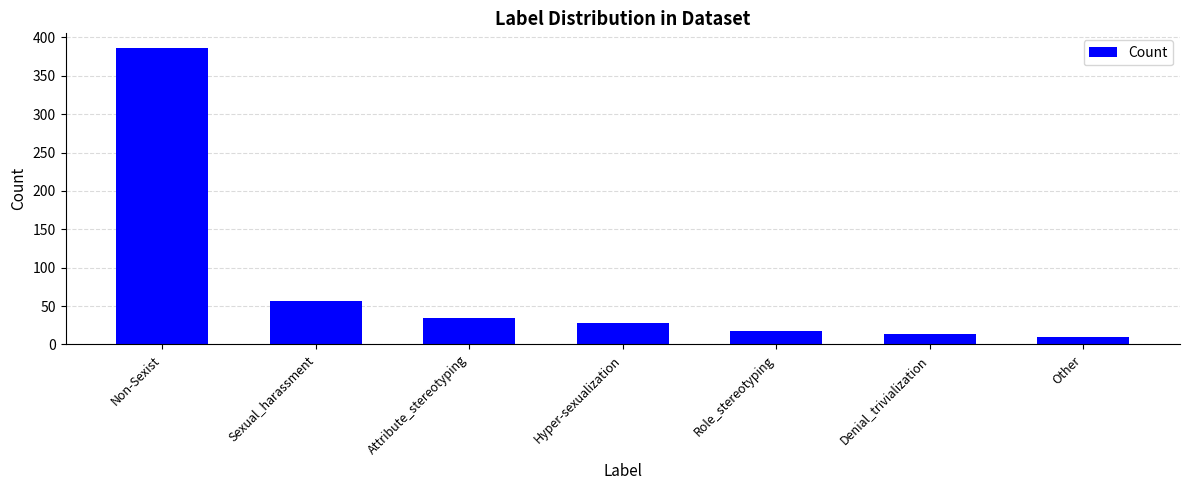

What is the difference between the maximum and minimum values?

376